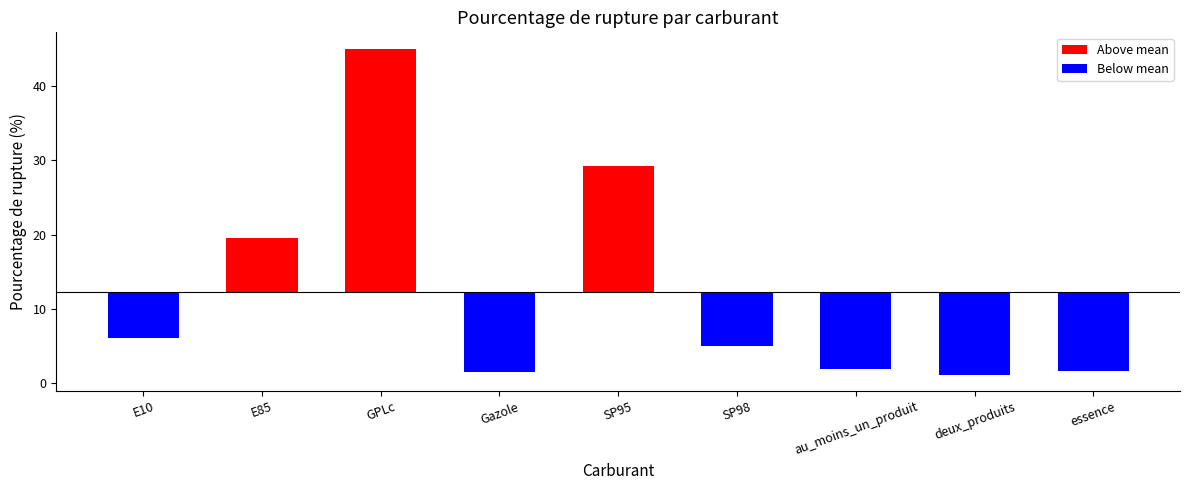

How many data points are less than -7?

5